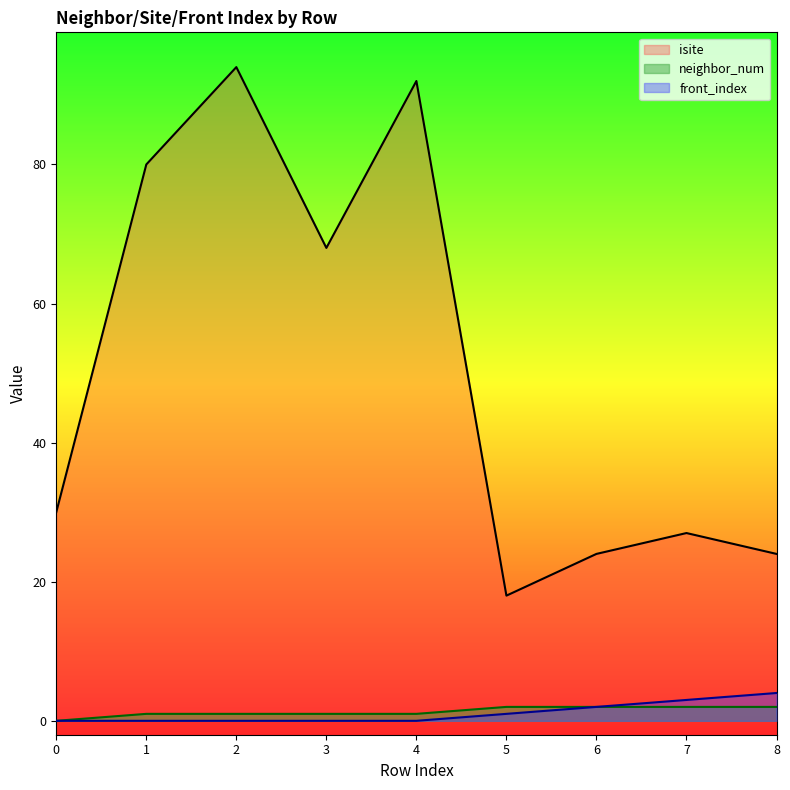

What is the difference between the isite values at 3 and 0?

38